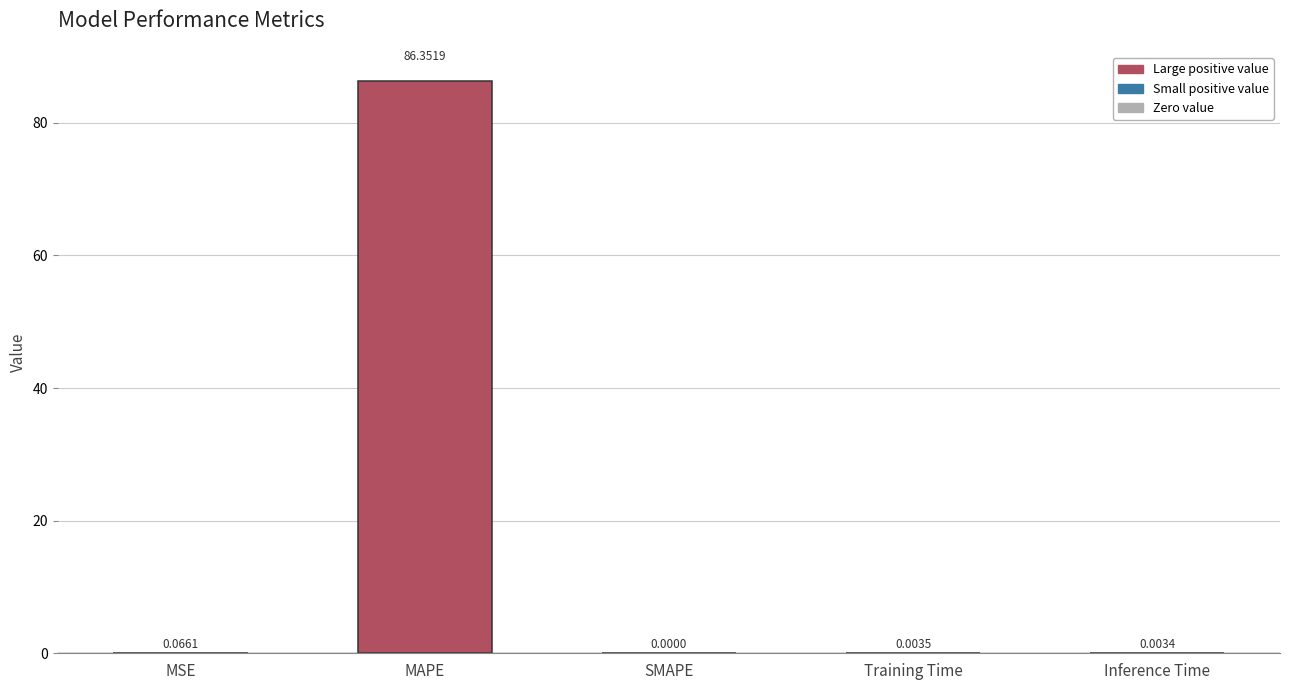

Count the number of values greater than 0.

4